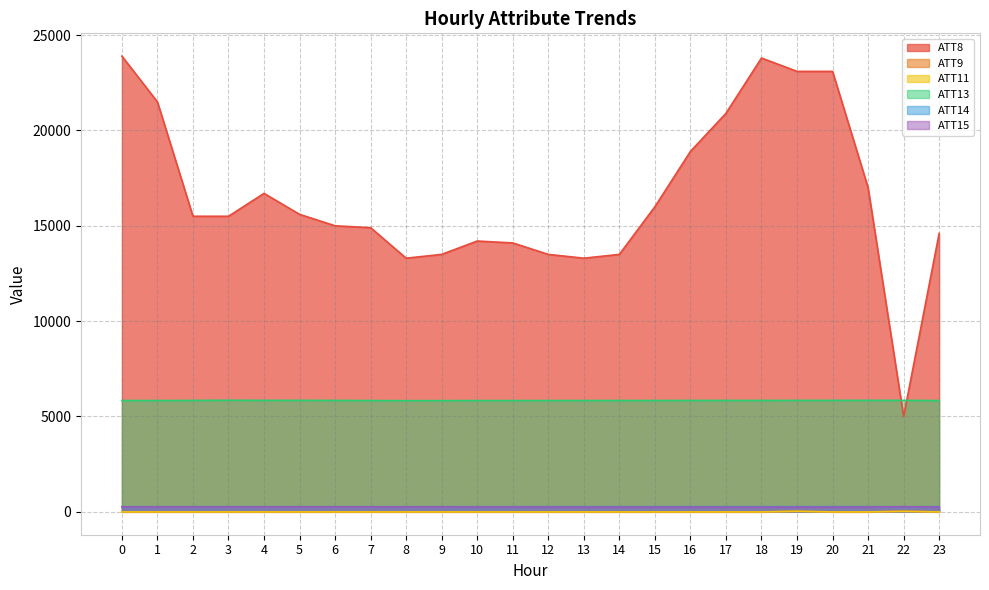

At how many categories does at least one series exceed 22855?

4